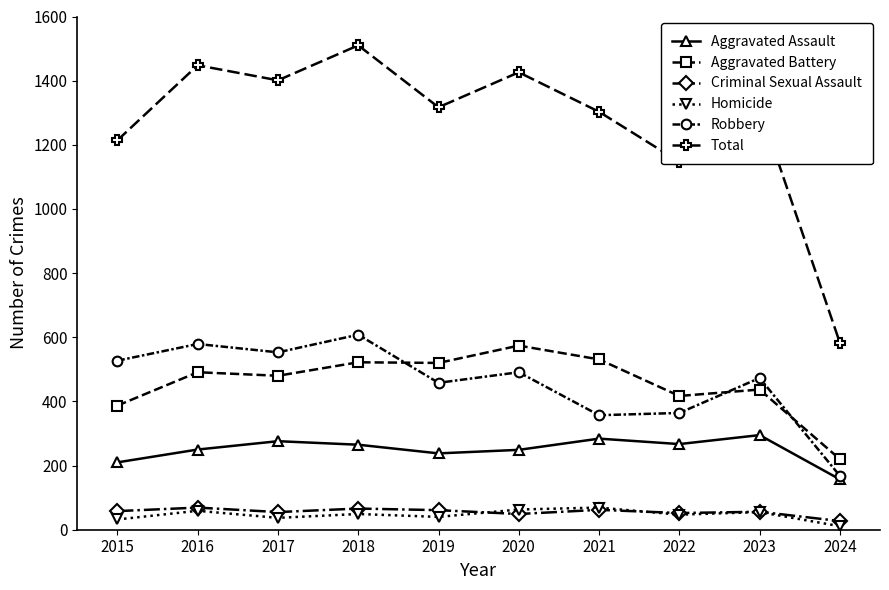

What is the sum of all Criminal Sexual Assault values?

555